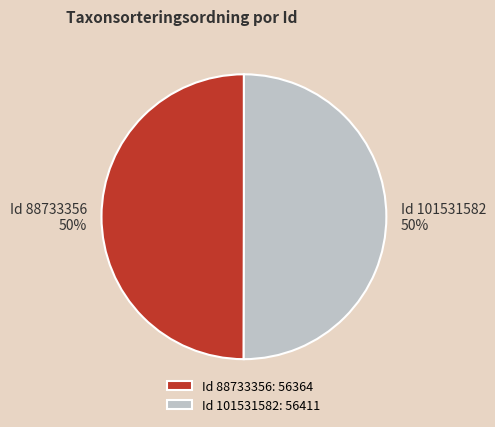

The Id 88733356: 56364 slice represents 50% of the pie. True or false?

True